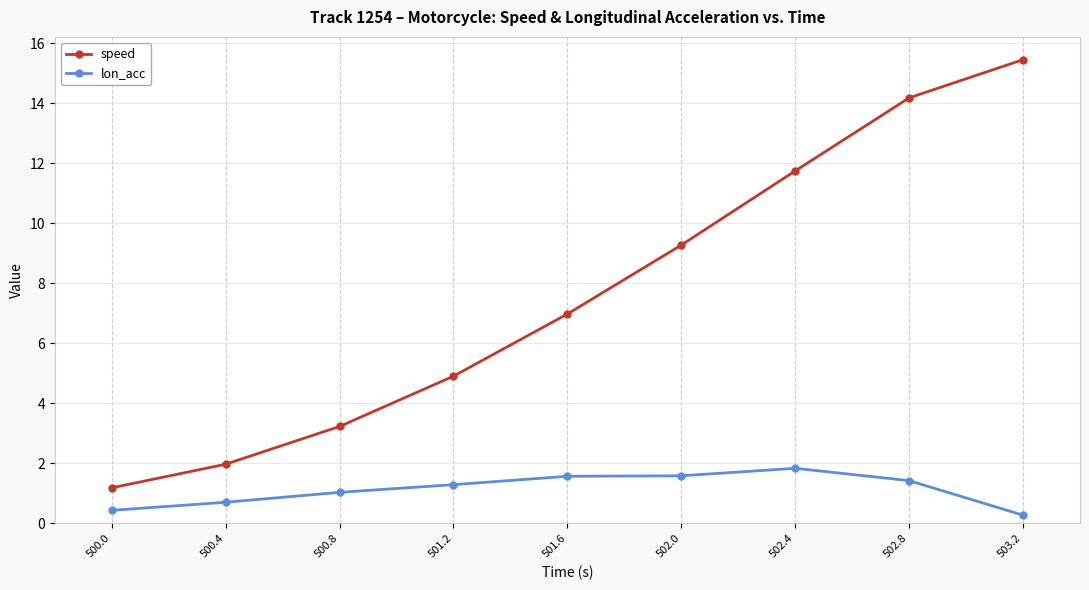

True or false: lon_acc has more than 0 interior local peaks.

True